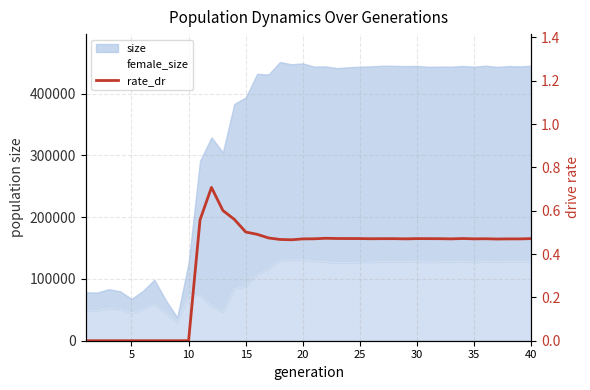

The chart shows a value of -0.4 at 10. True or false?

False